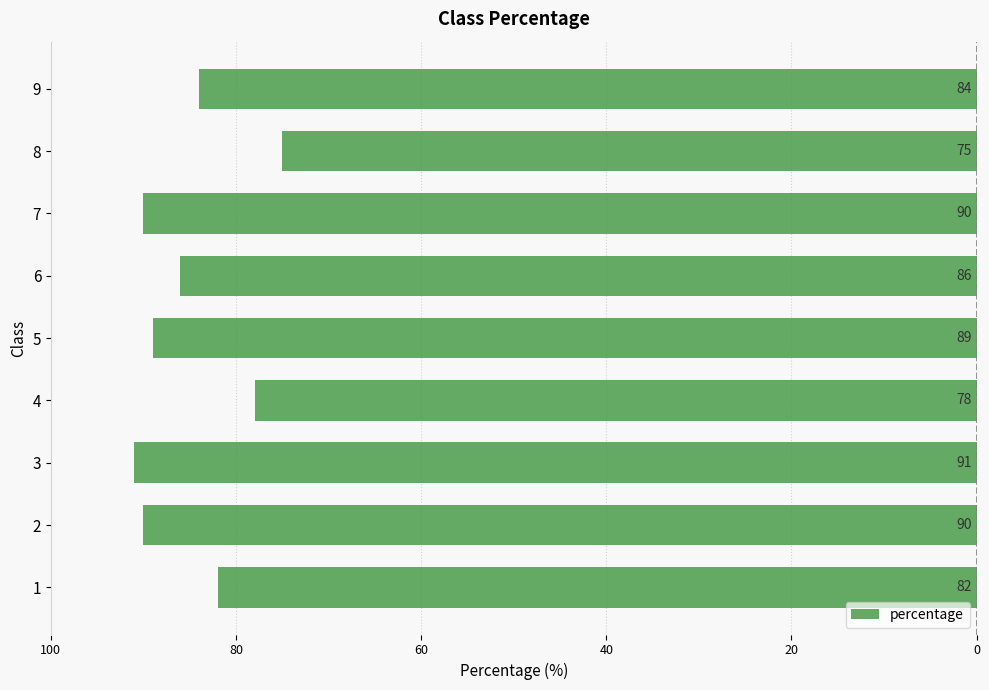

Does the chart contain any negative values?

Yes